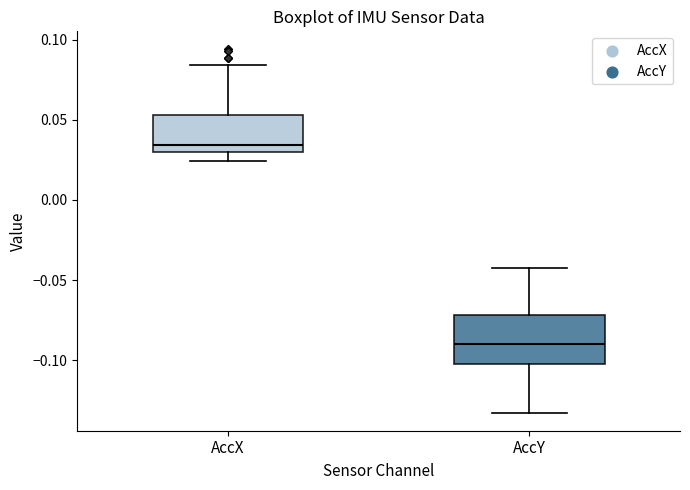

Reading left to right, transcribe this box plot: for each box, give where its median line is, the range the box spans, and where its two whiskers end, as read against the y-axis. The values are not printed on the chart, so give them approximately, as read against the axis.

AccX: median 0.035, box 0.030 to 0.055, whiskers 0.025 to 0.085
AccY: median -0.090, box -0.100 to -0.070, whiskers -0.135 to -0.040